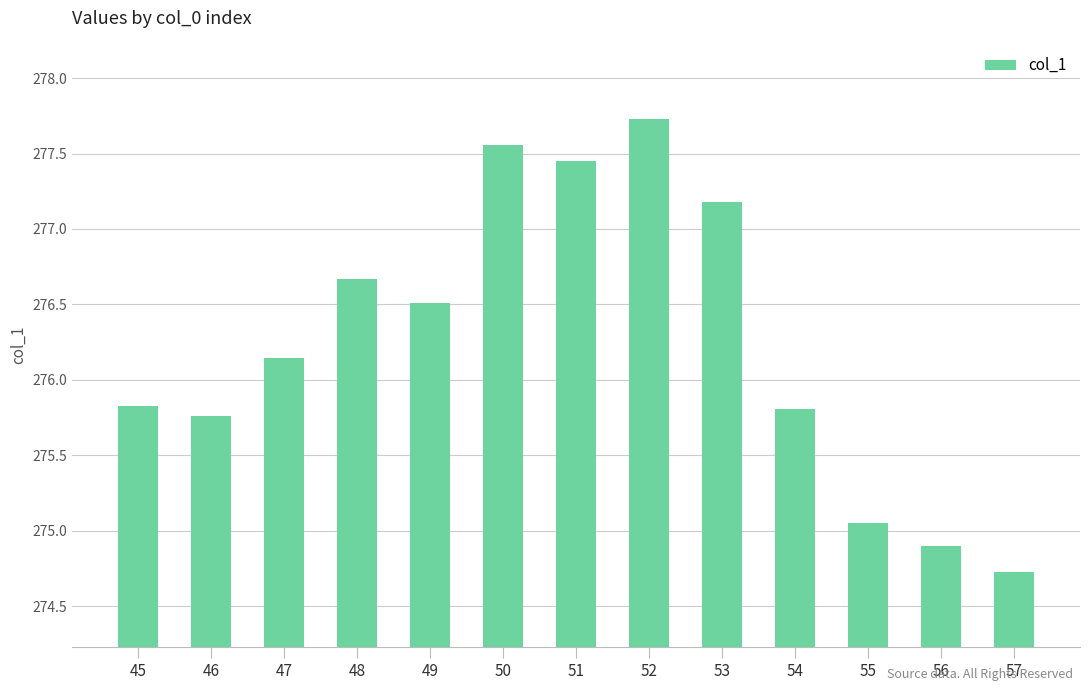

The chart shows a value of 365.8 at 47. True or false?

False